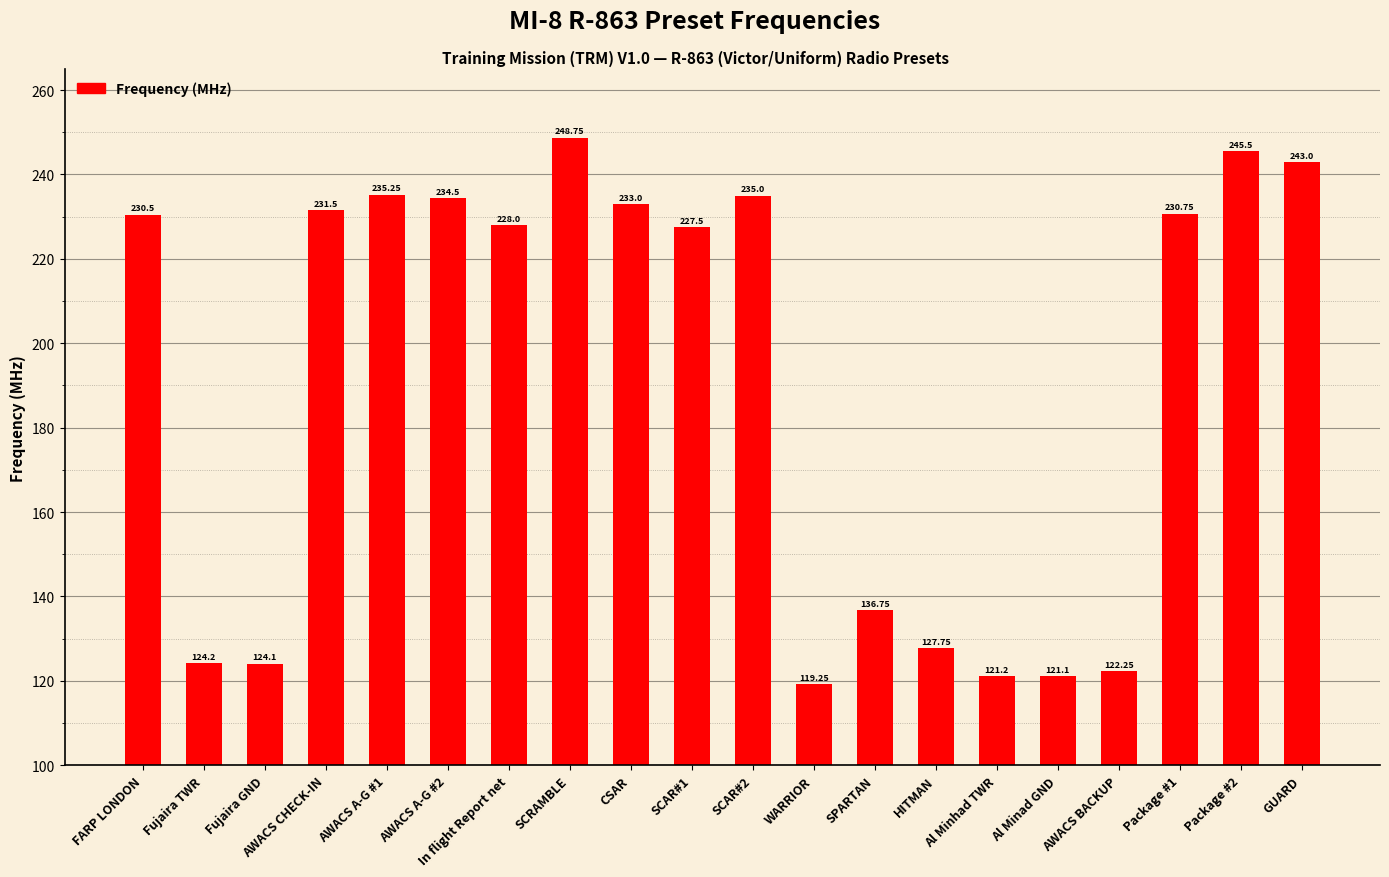

List the labels in order of value, smallest first.

WARRIOR, Al Minad GND, Al Minhad TWR, AWACS BACKUP, Fujaira GND, Fujaira TWR, HITMAN, SPARTAN, SCAR#1, In flight Report net, FARP LONDON, Package #1, AWACS CHECK-IN, CSAR, AWACS A-G #2, SCAR#2, AWACS A-G #1, GUARD, Package #2, SCRAMBLE